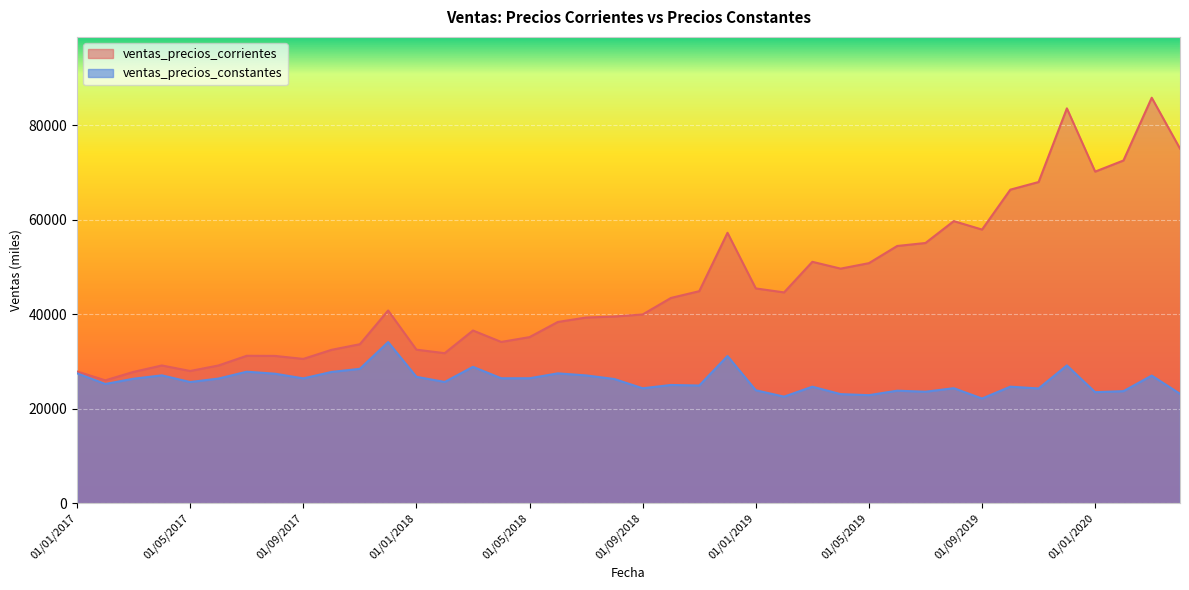

In ventas_precios_constantes, how many points are higher than both neighbors (excluding endpoints)?

13